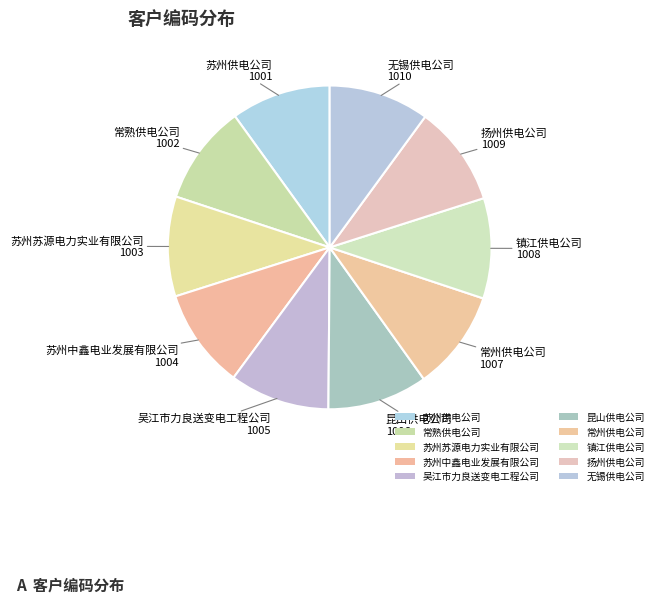

To the nearest percent, what portion does 苏州中鑫电业发展有限公司 represent?

10%